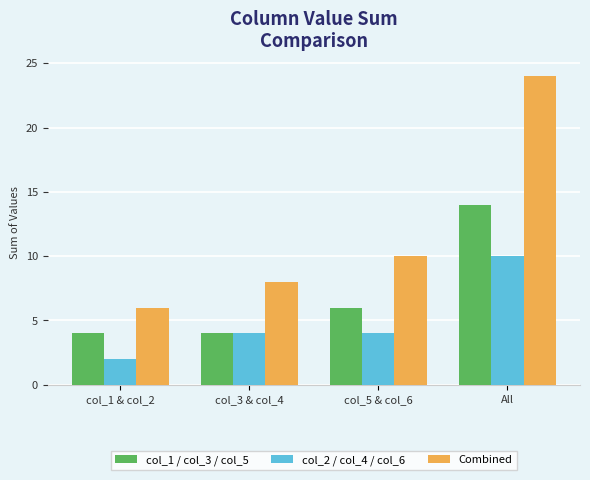

Where is col_1 / col_3 / col_5 nearest to the value 9?

col_5 & col_6